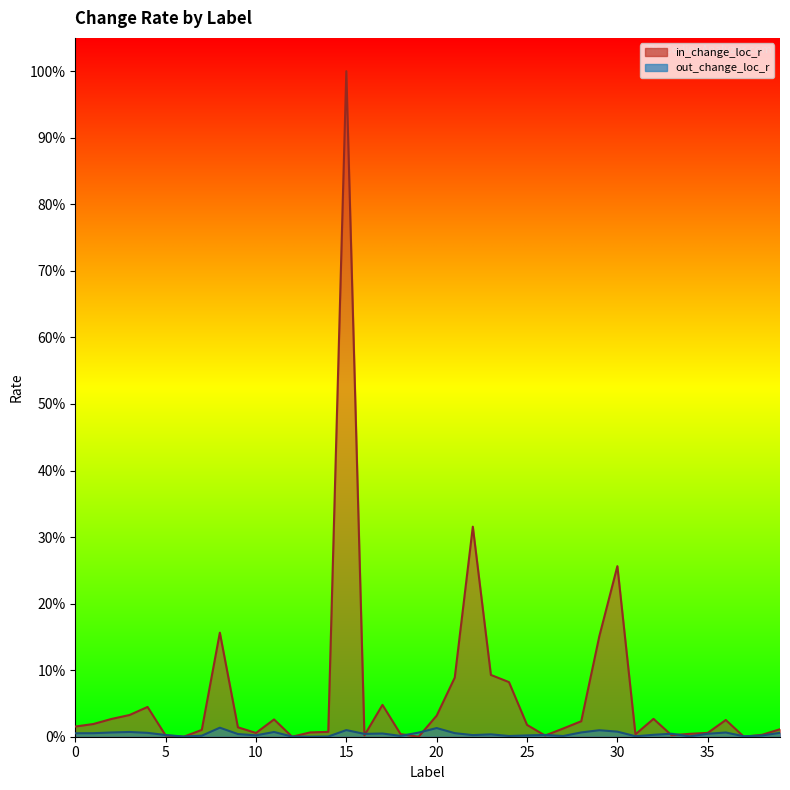

What is the total value across all series at 3?

4.0